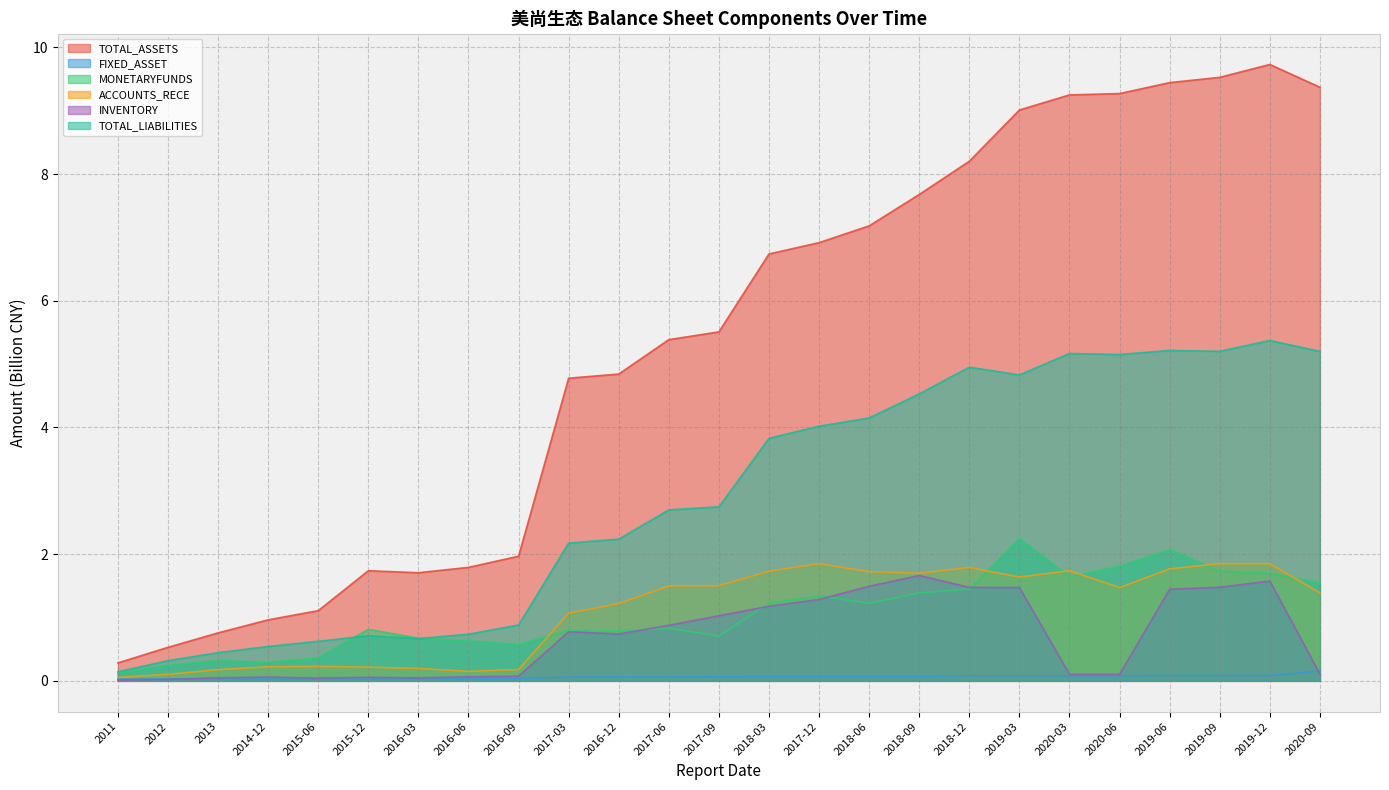

Which label corresponds to the smallest value in the chart?

2011